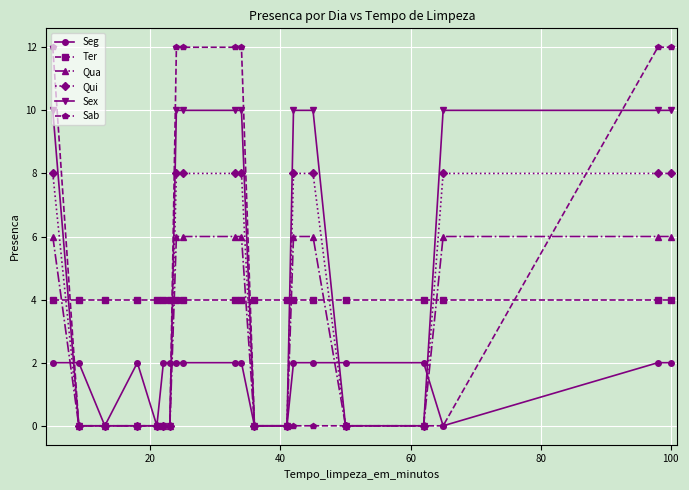

What is the lowest value of the Ter series?

4